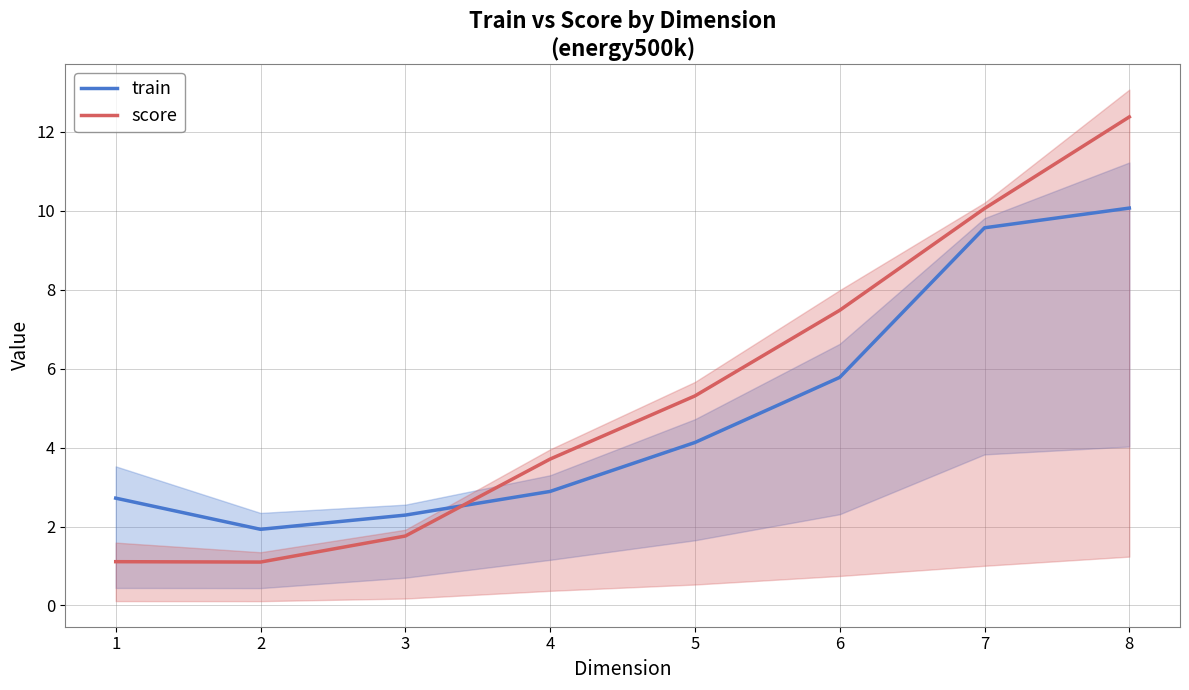

How many values in the score series are below 5?

4